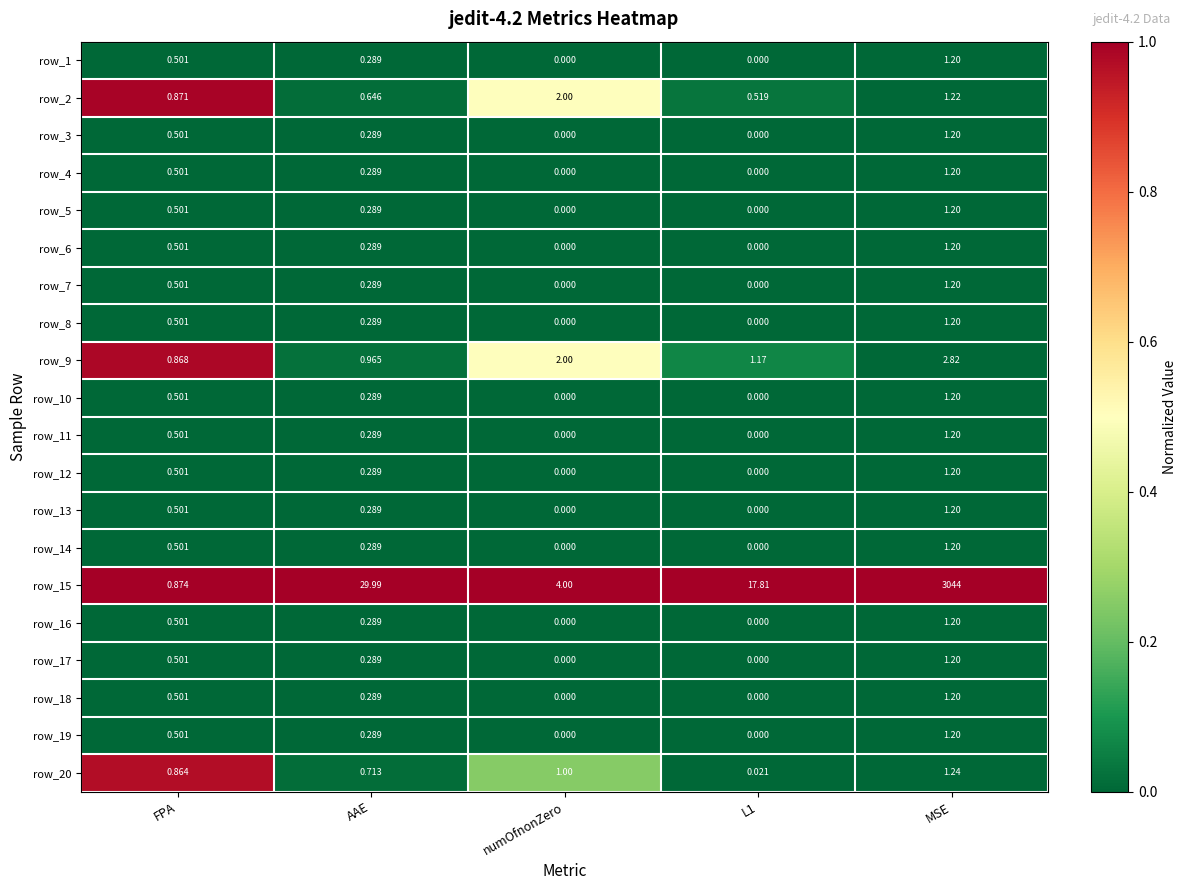

What is the difference between the highest and lowest values at FPA?

0.4